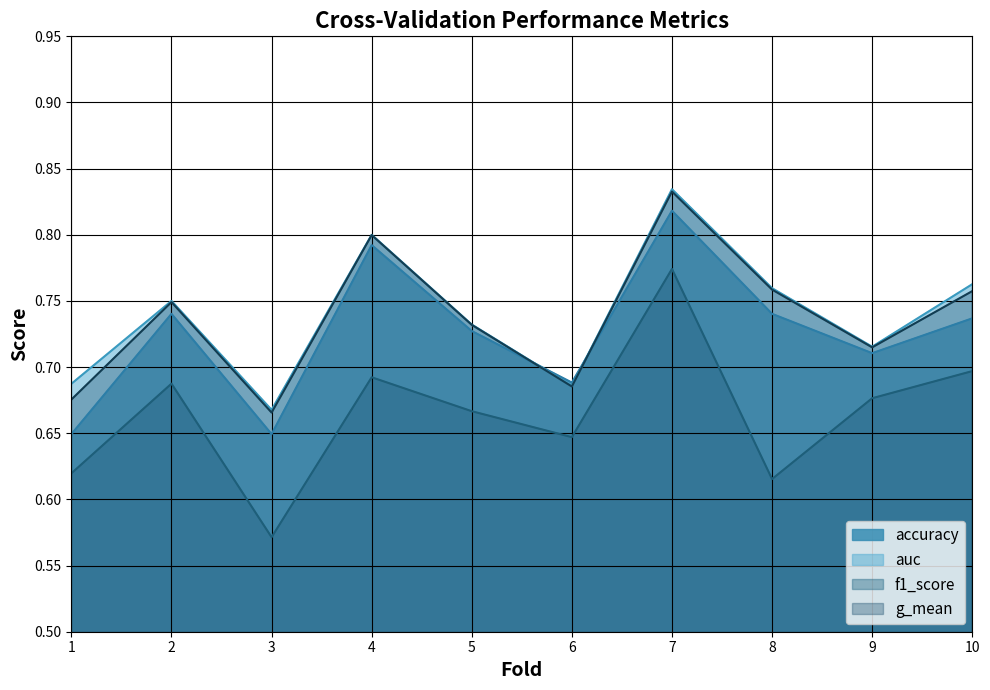

Which category has the lowest value in the auc series?

3